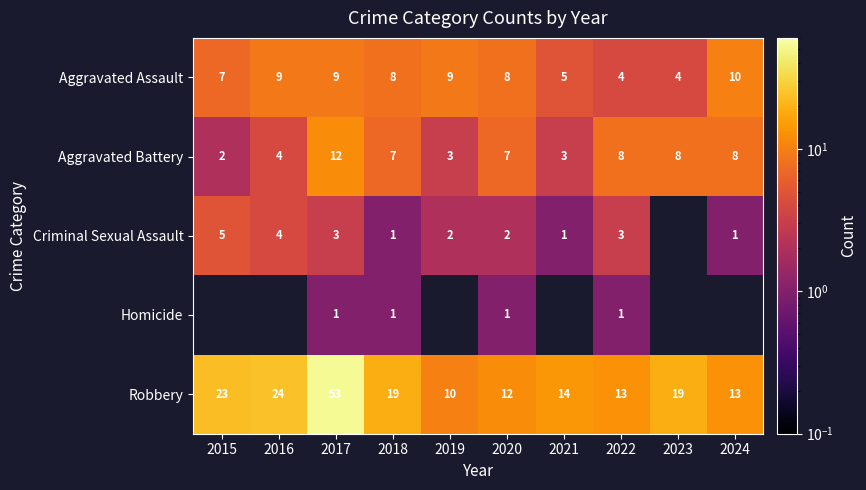

The value of Robbery at 2015 is 11. True or false?

False